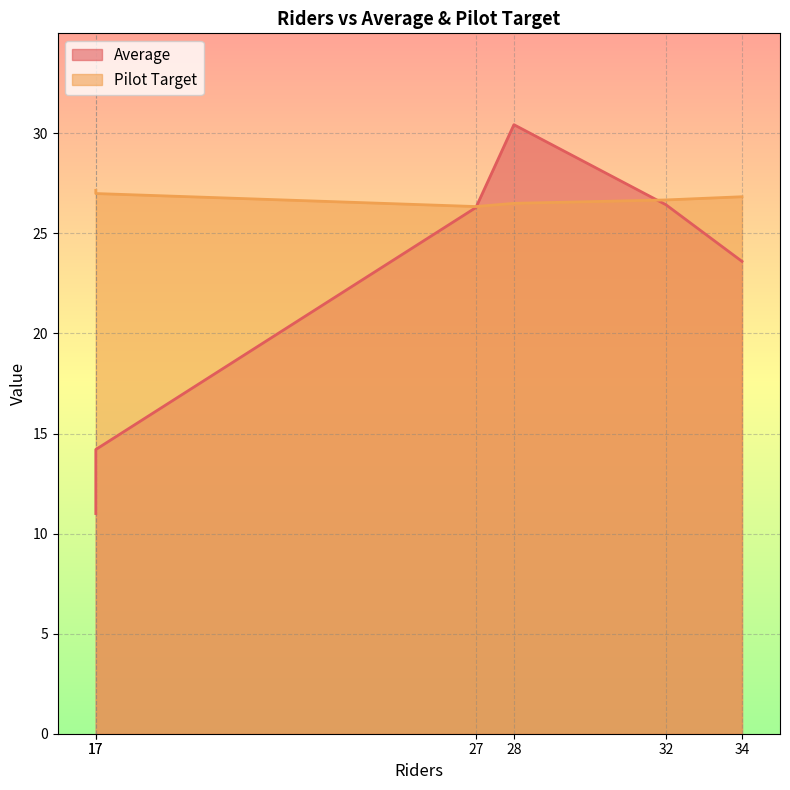

At which category does Average reach its first local peak?

28